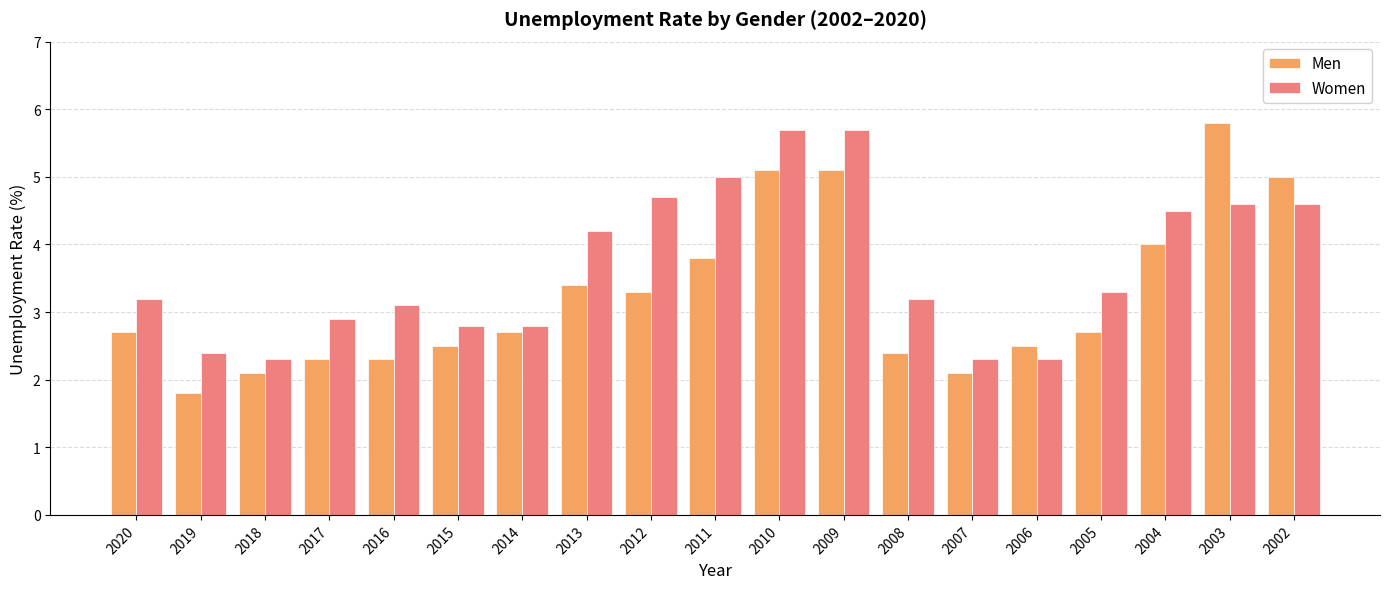

Is the value of Women at 2004 greater than the value of Men at 2014?

Yes